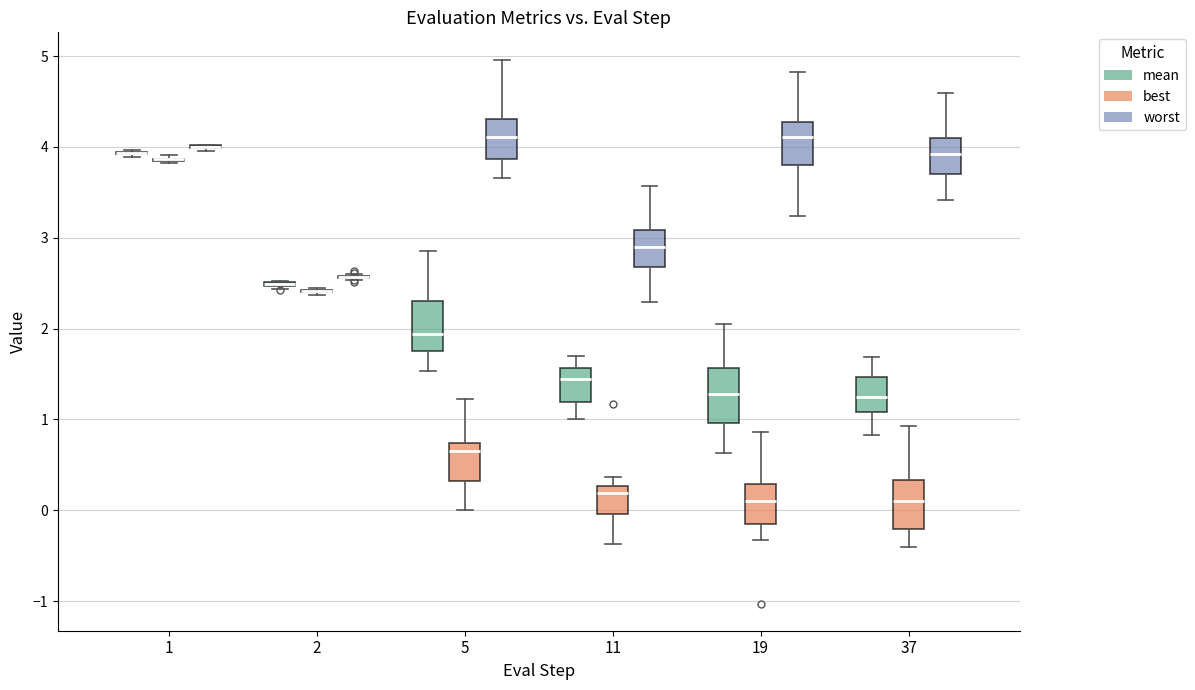

Reading left to right, transcribe this box plot: for each box, give where its median line is, the range the box spans, and where its two whiskers end, as read against the y-axis. The values are not printed on the chart, so give them approximately, as read against the axis.

1 (mean): box collapsed to a line at 3.9, whiskers 3.9 to 4.0
1 (best): box collapsed to a line at 3.9, whiskers 3.8 to 3.9
1 (worst): box collapsed to a line at 4.0, whiskers 4.0 to 4.0
2 (mean): box collapsed to a line at 2.5, whiskers 2.4 to 2.5
2 (best): box collapsed to a line at 2.4, whiskers 2.4 to 2.4
2 (worst): box collapsed to a line at 2.6, whiskers 2.5 to 2.6
5 (mean): median 1.9, box 1.7 to 2.3, whiskers 1.5 to 2.9
5 (best): median 0.7 (just below the box's upper edge), box 0.3 to 0.7, whiskers 0.0 to 1.2
5 (worst): median 4.1, box 3.9 to 4.3, whiskers 3.7 to 5.0
11 (mean): median 1.4, box 1.2 to 1.6, whiskers 1.0 to 1.7
11 (best): median 0.2, box 0.0 to 0.3, whiskers -0.4 to 0.4
11 (worst): median 2.9, box 2.7 to 3.1, whiskers 2.3 to 3.6
19 (mean): median 1.3, box 1.0 to 1.6, whiskers 0.6 to 2.0
19 (best): median 0.1, box -0.2 to 0.3, whiskers -0.3 to 0.9
19 (worst): median 4.1, box 3.8 to 4.3, whiskers 3.2 to 4.8
37 (mean): median 1.2, box 1.1 to 1.5, whiskers 0.8 to 1.7
37 (best): median 0.1, box -0.2 to 0.3, whiskers -0.4 to 0.9
37 (worst): median 3.9, box 3.7 to 4.1, whiskers 3.4 to 4.6